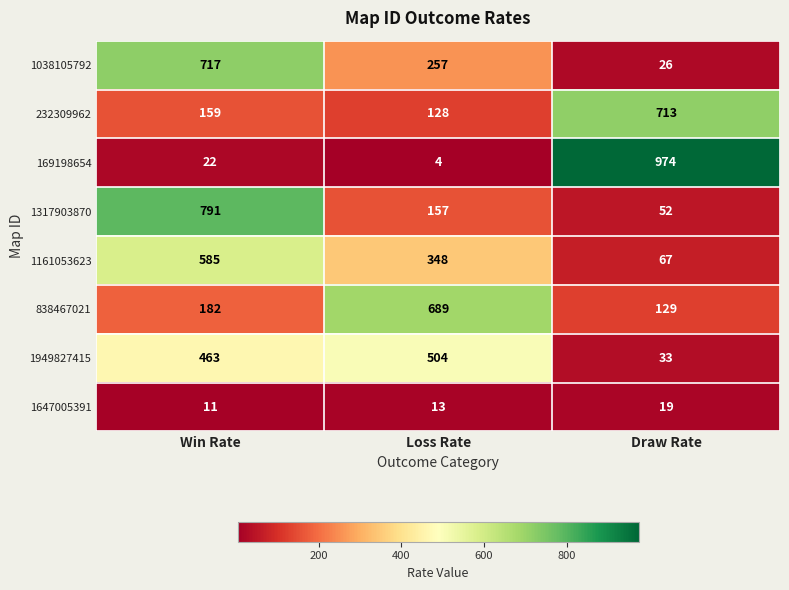

At Win Rate, list the series in order from largest to smallest.

1317903870, 1038105792, 1161053623, 1949827415, 838467021, 232309962, 169198654, 1647005391